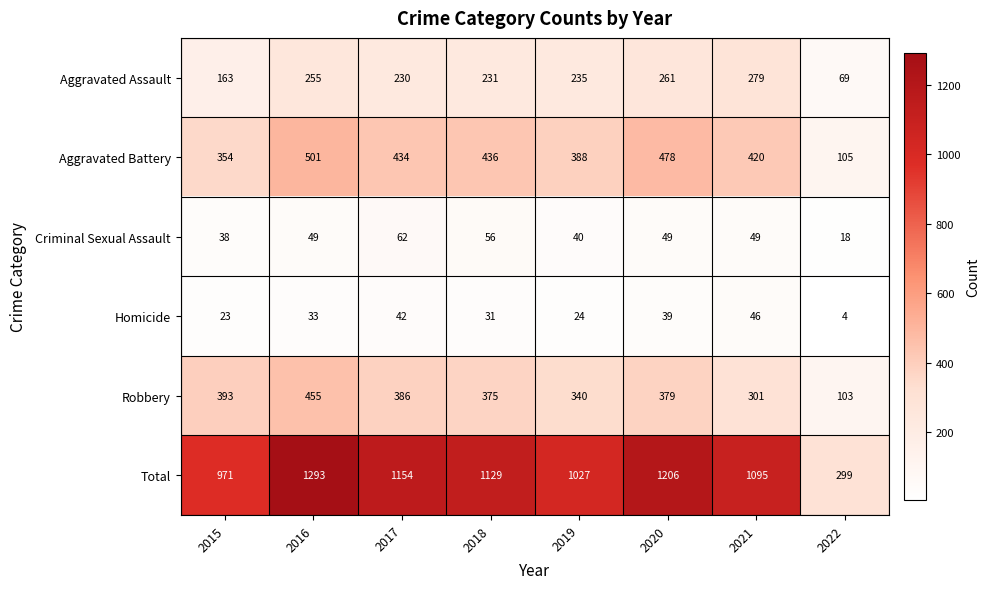

What value does the Total series have at 2015?

971